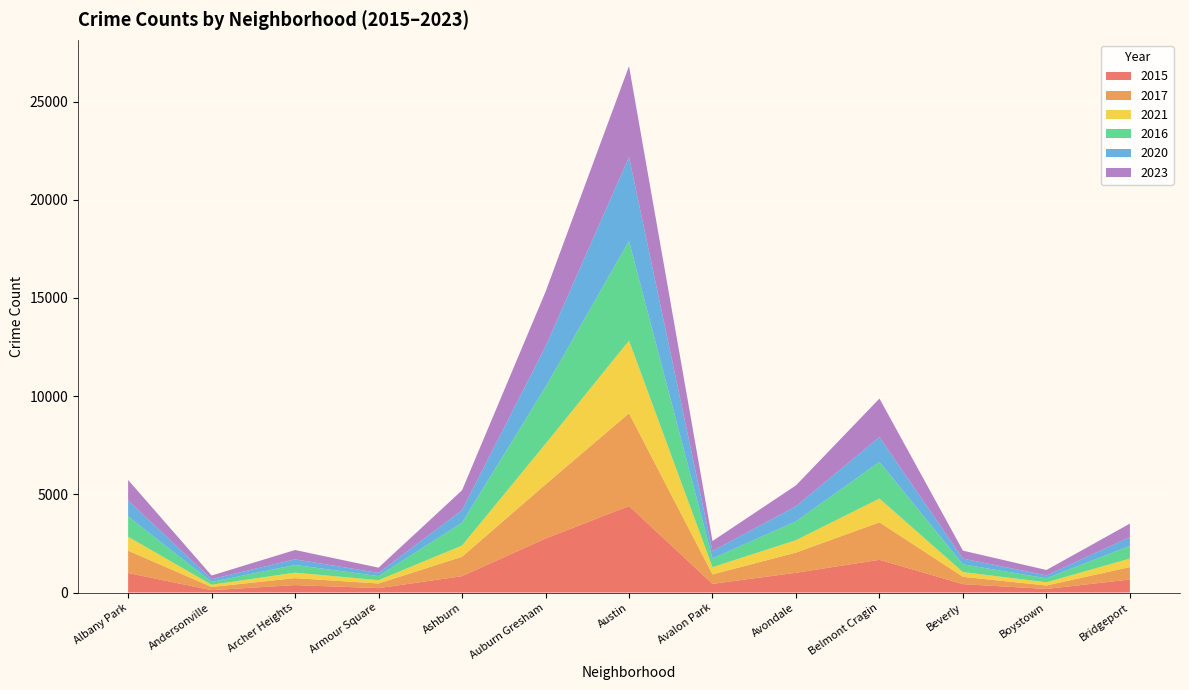

Reading left to right, what are all the values shown in this chart?

2015: 994	122	381	225	834	2751	4405	444	1007	1668	428	184	665
2017: 1139	162	354	235	988	2753	4720	478	1029	1907	373	176	630
2021: 708	114	279	169	574	2068	3703	371	632	1211	243	162	437
2016: 1033	145	391	210	1164	2896	5072	445	957	1867	392	204	644
2020: 815	141	287	162	640	2068	4273	374	770	1262	294	149	447
2023: 1044	184	475	267	1008	2776	4628	511	1062	1963	404	273	688